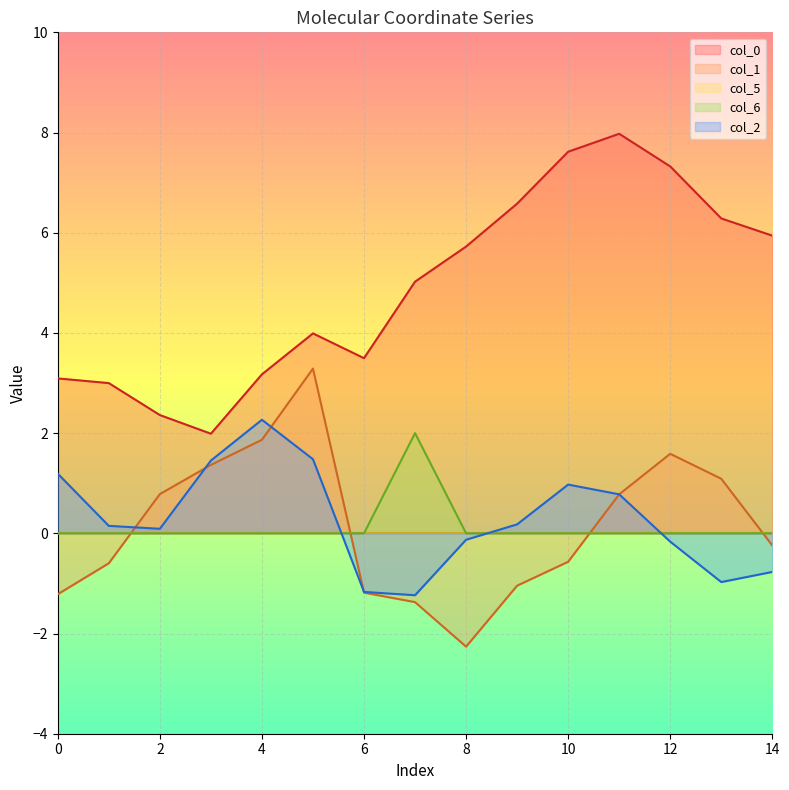

How many interior local peaks does the col_0 series have?

2